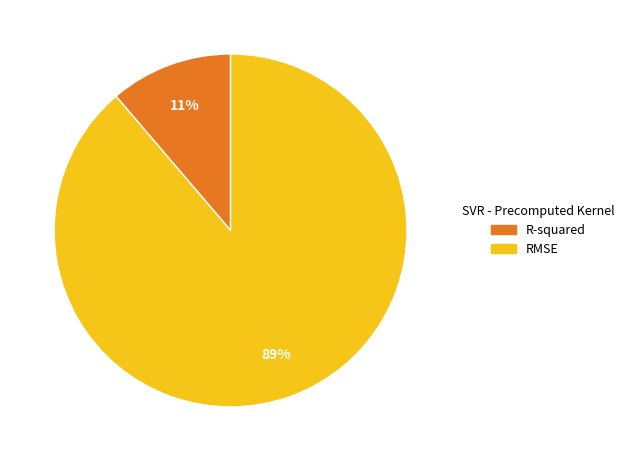

The RMSE slice represents 89% of the pie. True or false?

True